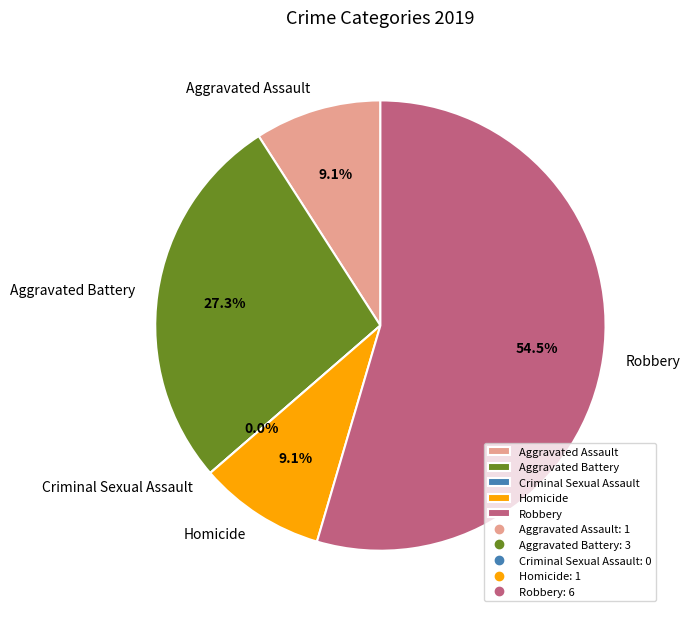

Rank the categories by value from lowest to highest.

Criminal Sexual Assault, Aggravated Assault, Homicide, Aggravated Battery, Robbery